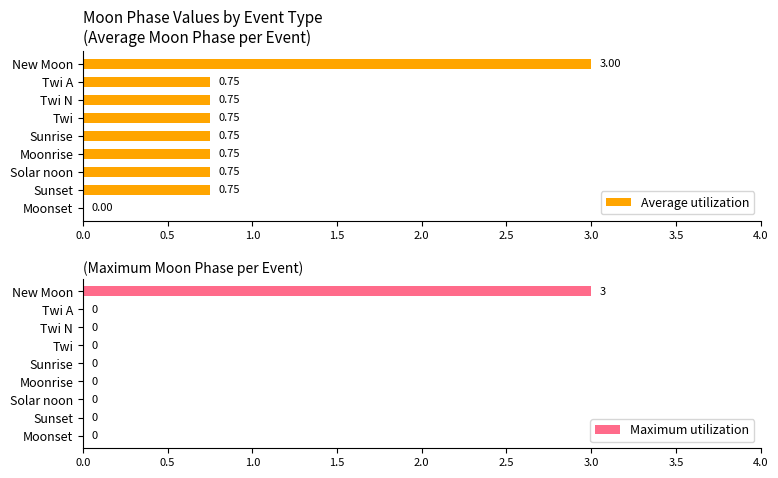

Is it true that Maximum utilization equals 1 at Twi?

False